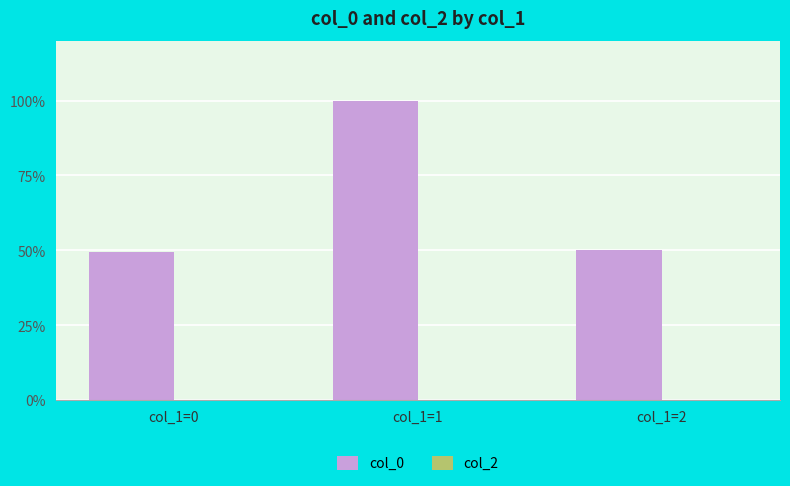

The value at col_1=0 is 49.5. True or false?

True